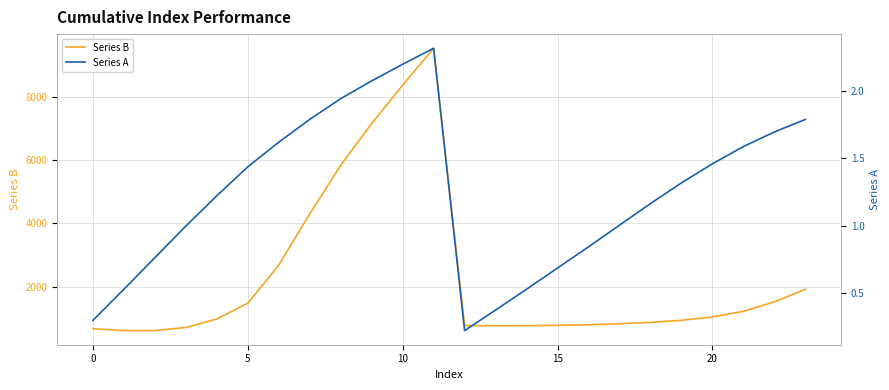

What is the lowest value of the Series B series?

616.6